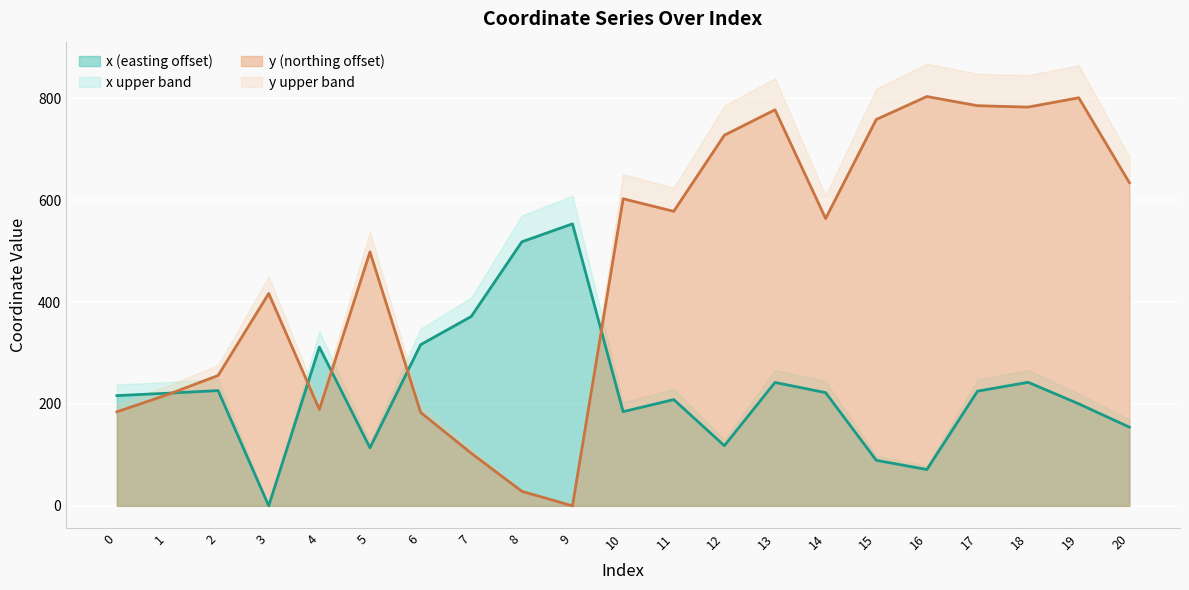

Reading left to right, list all the values displayed in this chart.

x: 0=216.4	1=221.1	2=226.3	3=0.0	4=311.7	5=113.9	6=316.4	7=371.8	8=518.4	9=553.6	10=184.9	11=208.6	12=118.1	13=242.3	14=222.3	15=89.4	16=71.3	17=225.1	18=242.6	19=200.3	20=154.5
y: 0=184.6	1=218.3	2=255.9	3=416.9	4=189.2	5=498.6	6=183.4	7=103.2	8=28.5	9=0.0	10=602.9	11=578.3	12=727.7	13=777.6	14=564.1	15=758.5	16=803.7	17=785.6	18=782.9	19=801.2	20=634.5